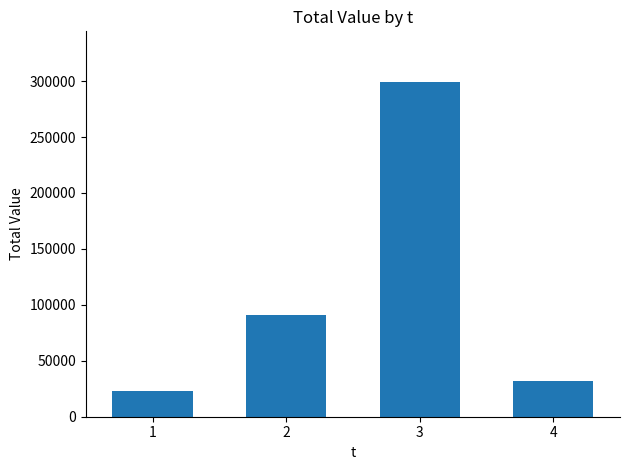

What is the difference between the values at 3 and 2?

208843.8